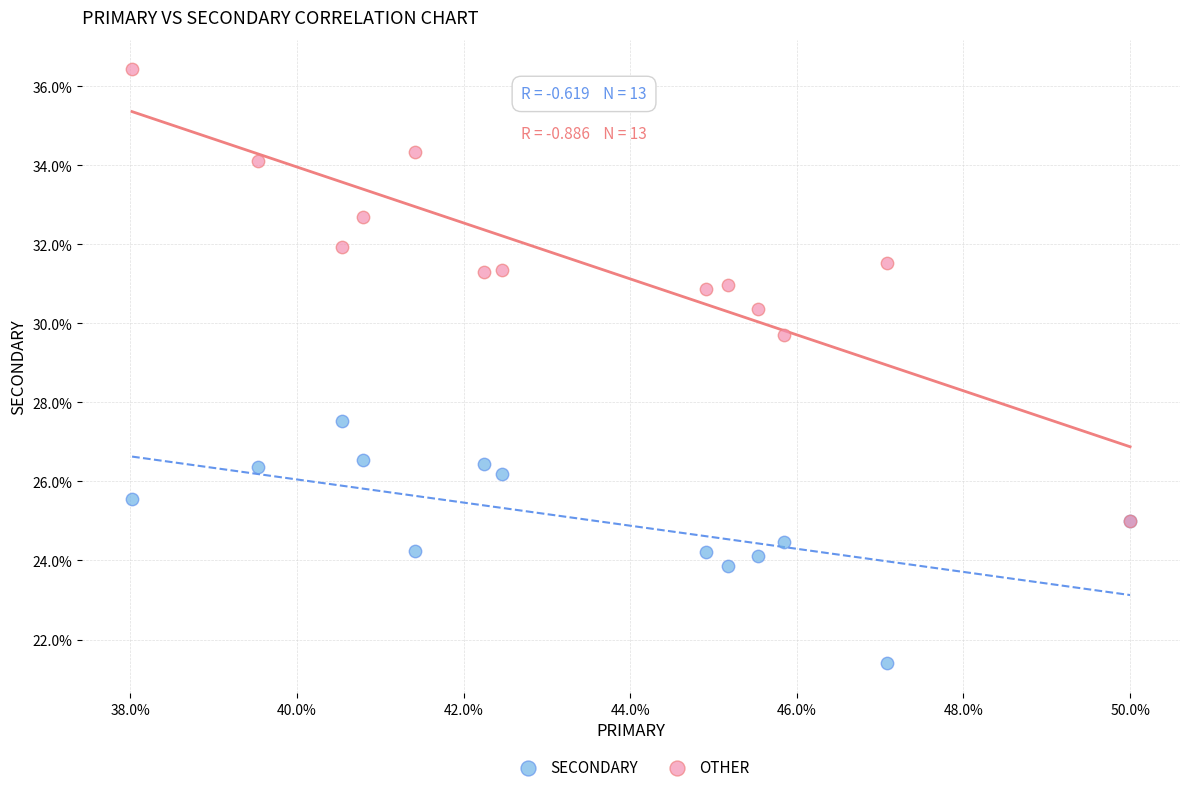

Across all series, what Y value is closest to 28?

27.5